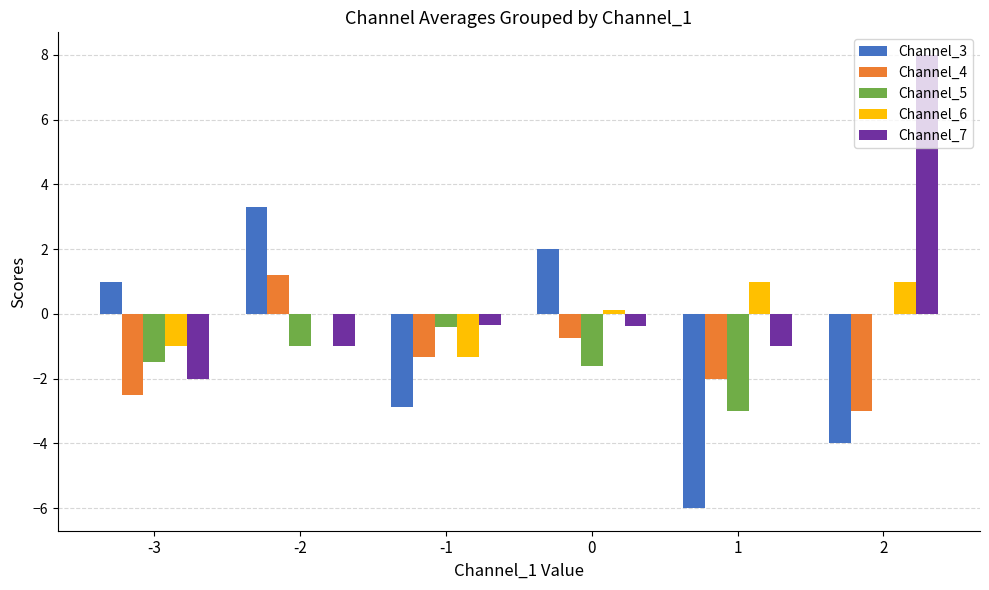

What is the total value across all series at -3?

-6.0